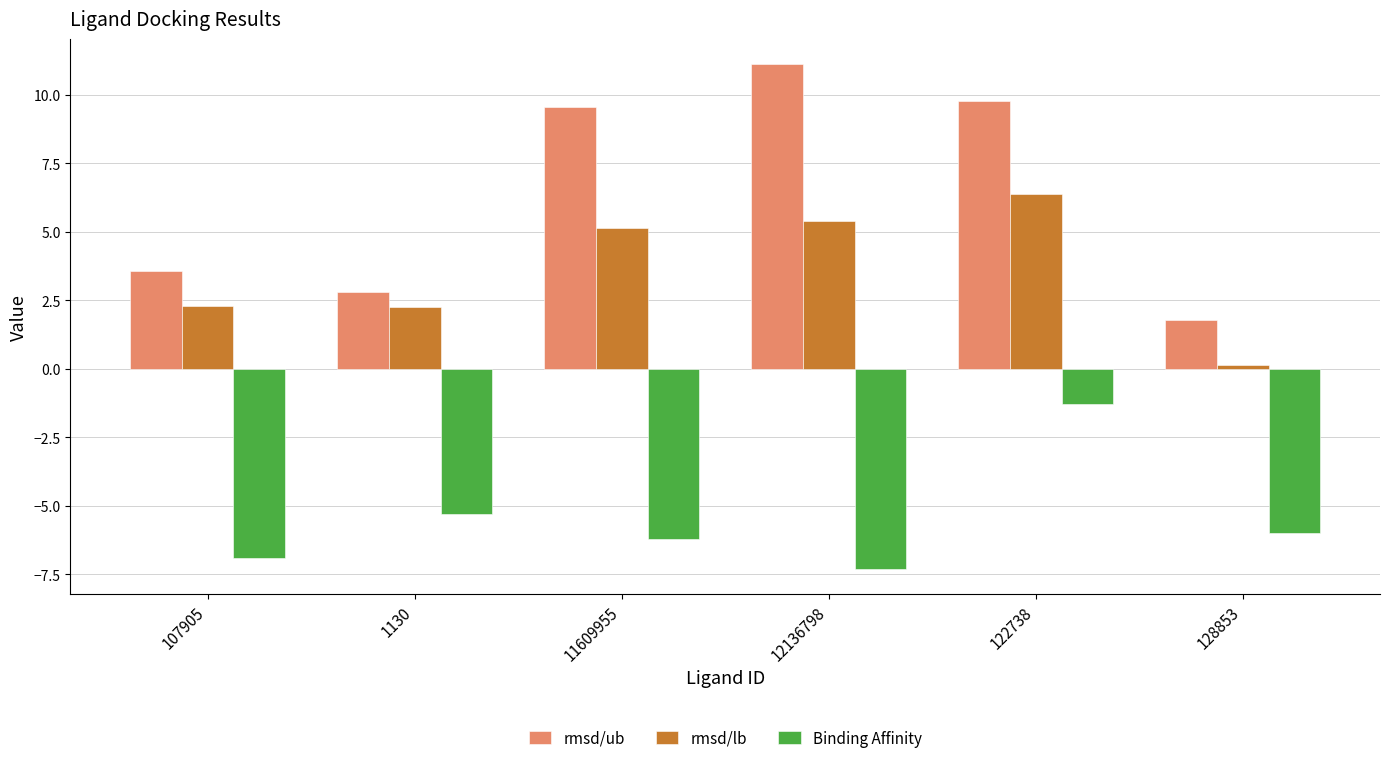

Where is Binding Affinity nearest to the value -4?

1130